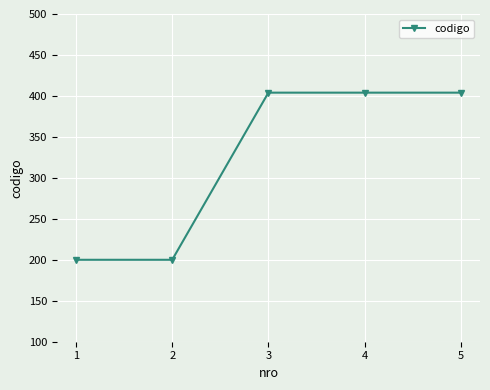

True or false: there are more than 1 points higher than both neighbors.

False